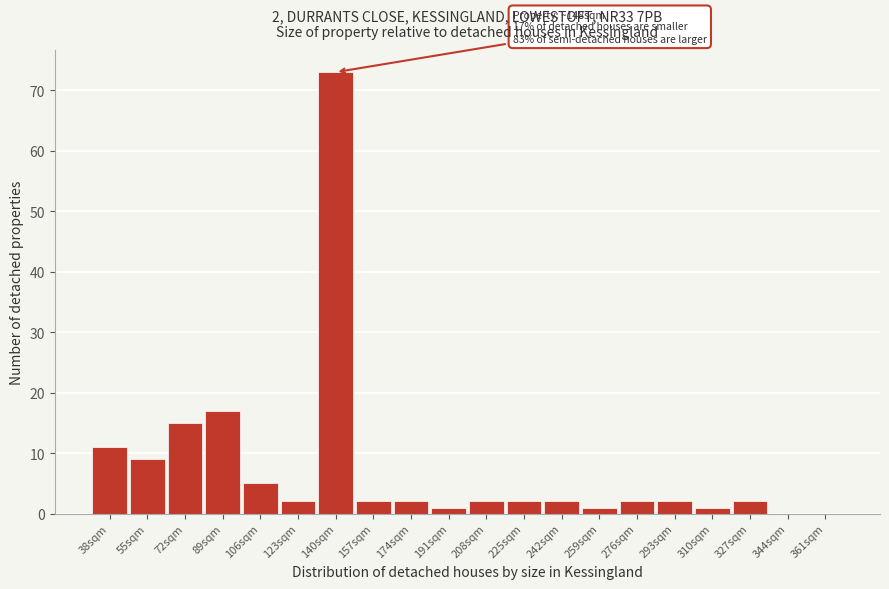

Reading left to right, extract all data points from this chart.

38sqm=11	55sqm=9	72sqm=15	89sqm=17	106sqm=5	123sqm=2	140sqm=73	157sqm=2	174sqm=2	191sqm=1	208sqm=2	225sqm=2	242sqm=2	259sqm=1	276sqm=2	293sqm=2	310sqm=1	327sqm=2	344sqm=0	361sqm=0